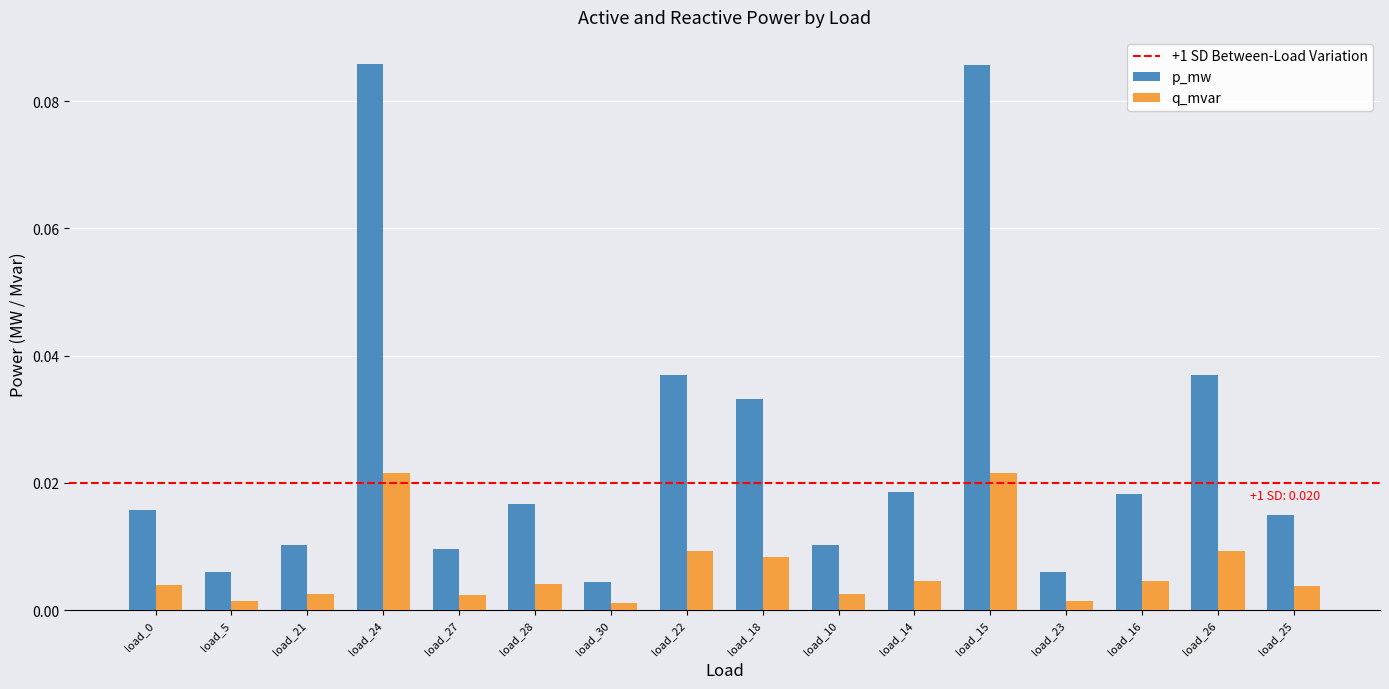

Which series has the largest total across all categories?

p_mw